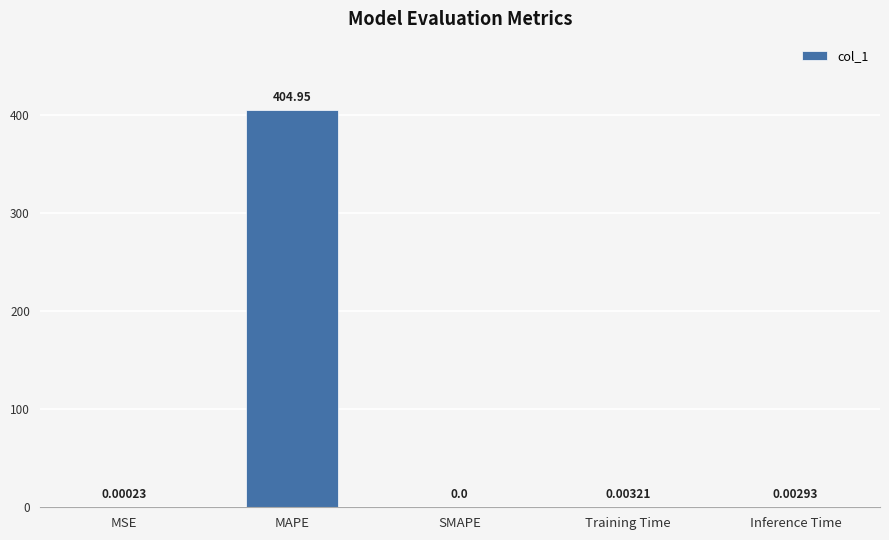

Where is the data nearest to the value 202?

Training Time